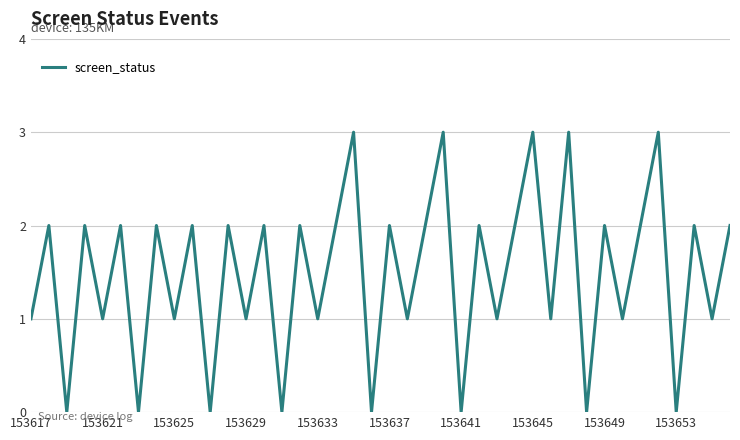

What is the maximum value shown in the chart?

3